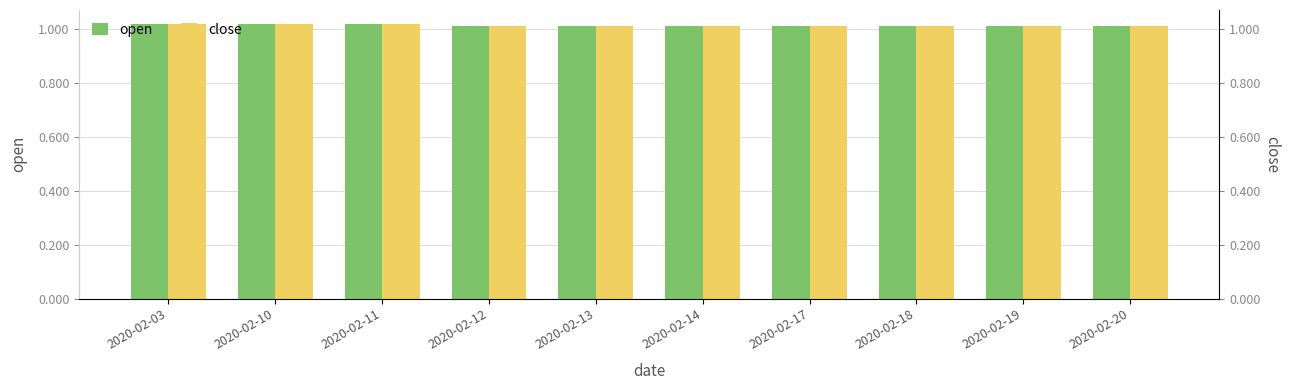

Reading left to right, list all the values displayed in this chart.

open: 2020-02-03=1.0	2020-02-10=1.0	2020-02-11=1.0	2020-02-12=1.0	2020-02-13=1.0	2020-02-14=1.0	2020-02-17=1.0	2020-02-18=1.0	2020-02-19=1.0	2020-02-20=1.0
close: 2020-02-03=1.0	2020-02-10=1.0	2020-02-11=1.0	2020-02-12=1.0	2020-02-13=1.0	2020-02-14=1.0	2020-02-17=1.0	2020-02-18=1.0	2020-02-19=1.0	2020-02-20=1.0